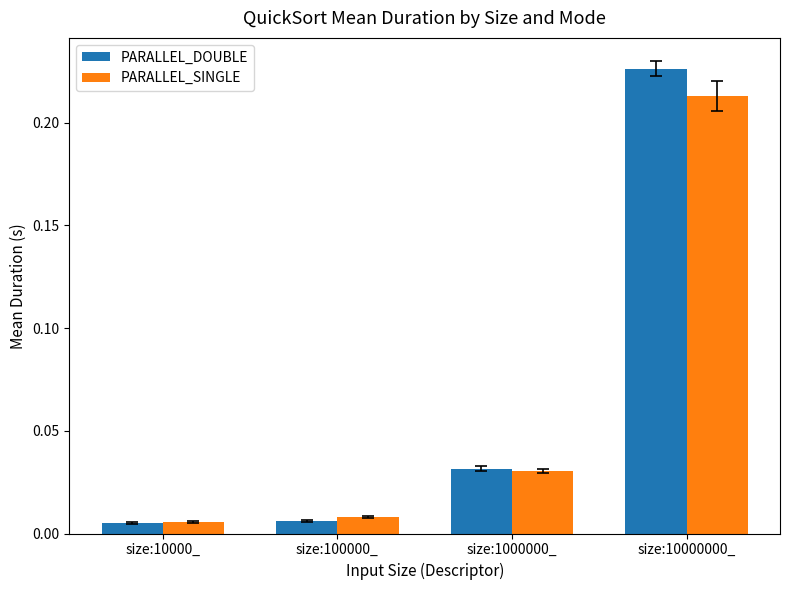

At which label does PARALLEL_DOUBLE reach its peak?

size:10000000_